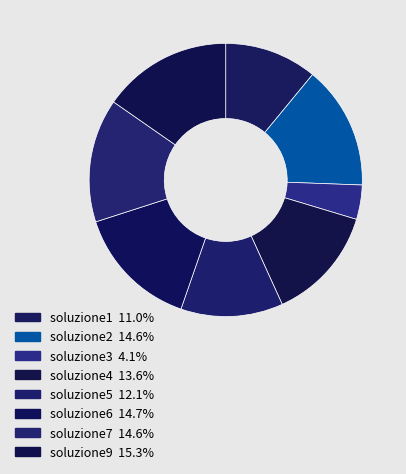

The soluzione2 slice represents 15% of the pie. True or false?

True